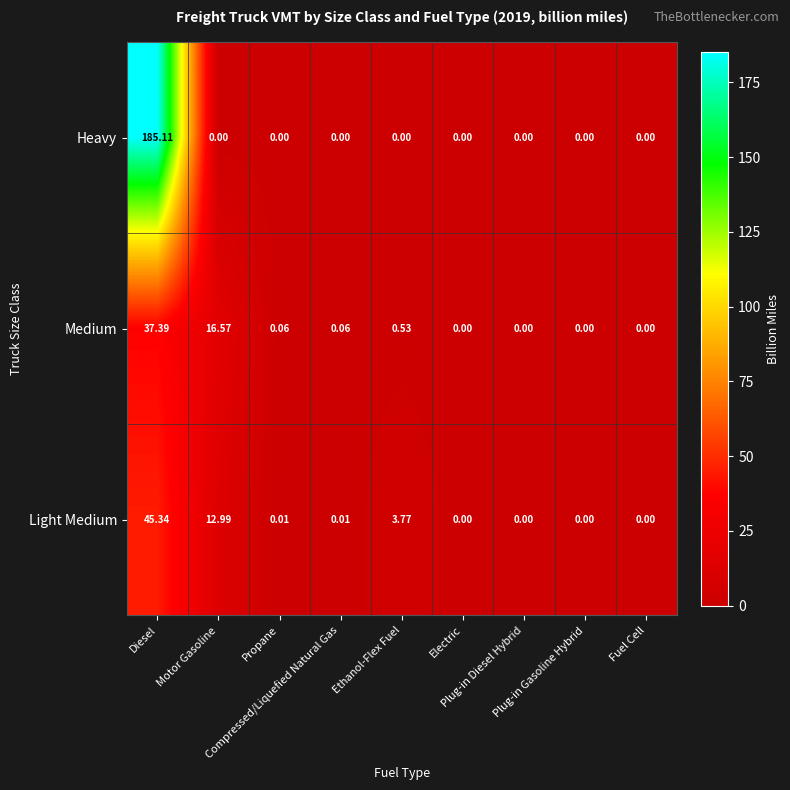

Rank the series by their maximum value, from lowest to highest.

Medium, Light Medium, Heavy